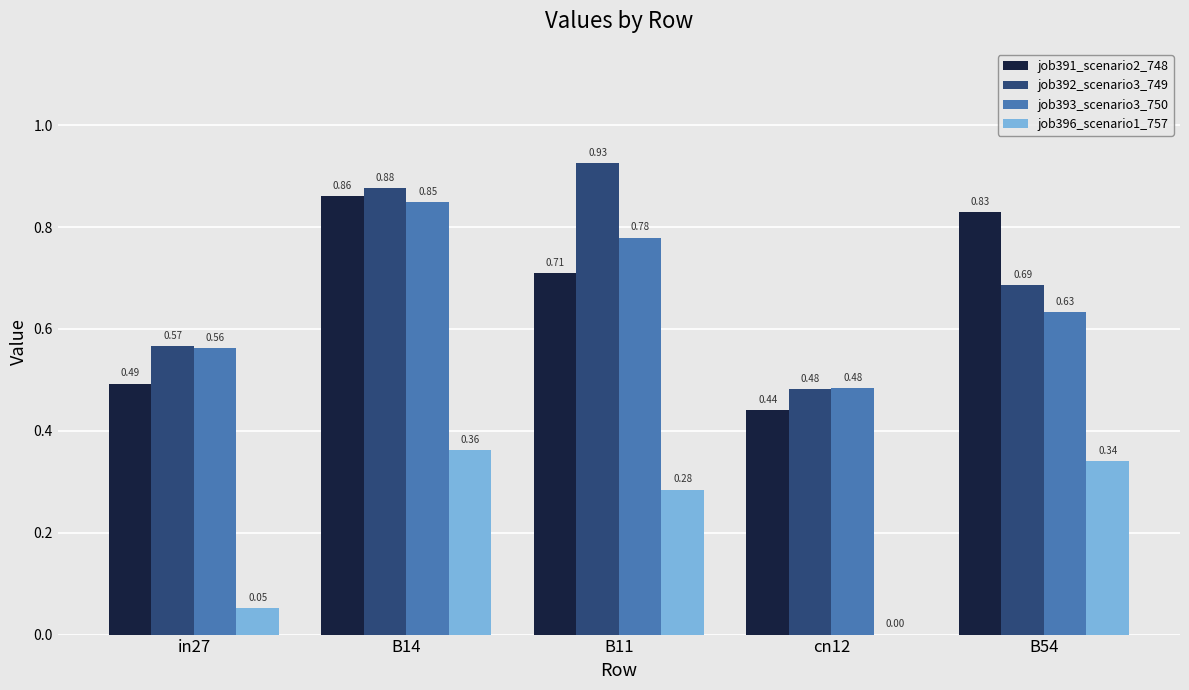

Which series changed the most between in27 and B54?

job391_scenario2_748